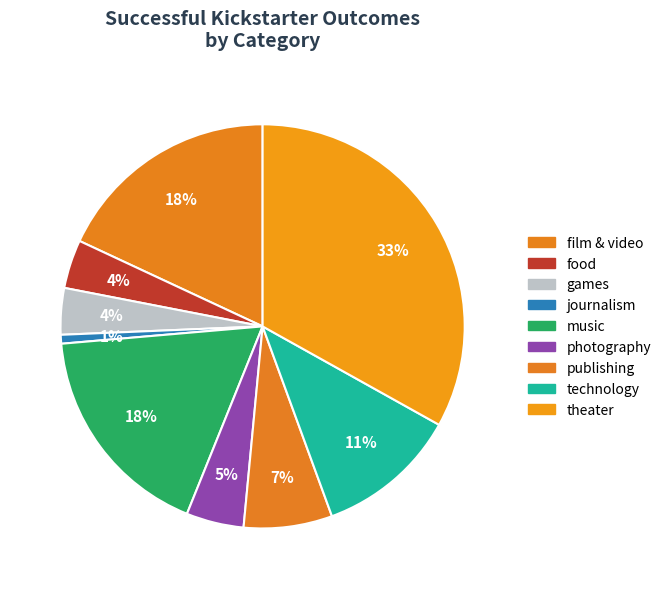

How many slices are in this pie chart?

9